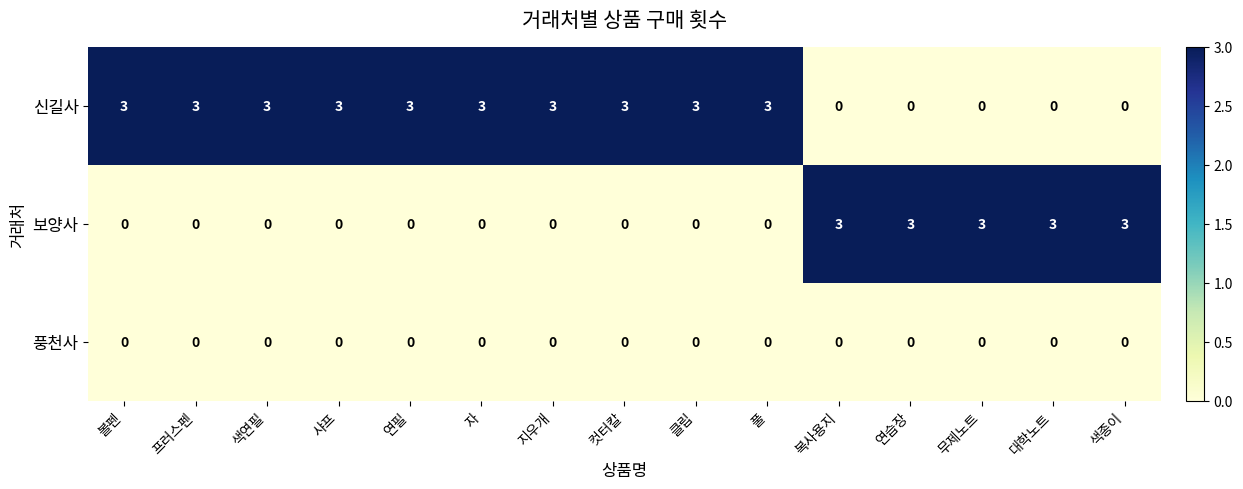

What is the difference between the maximum and minimum values in the 신길사 series?

3